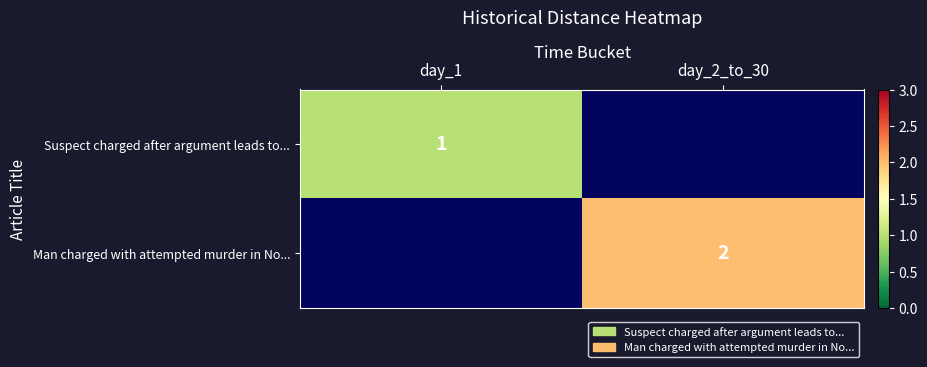

Count the number of categories in the chart.

2